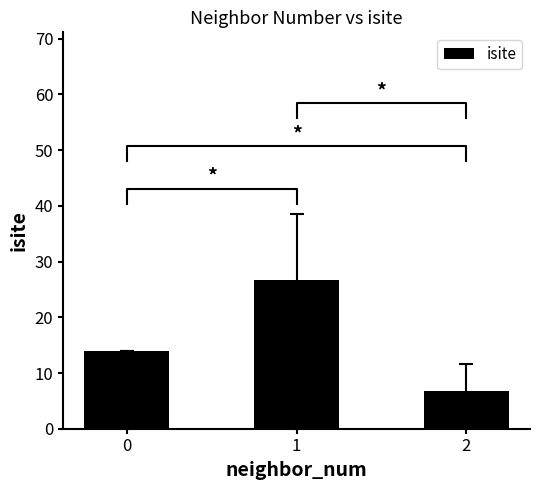

Rank the categories by value from lowest to highest.

2, 0, 1